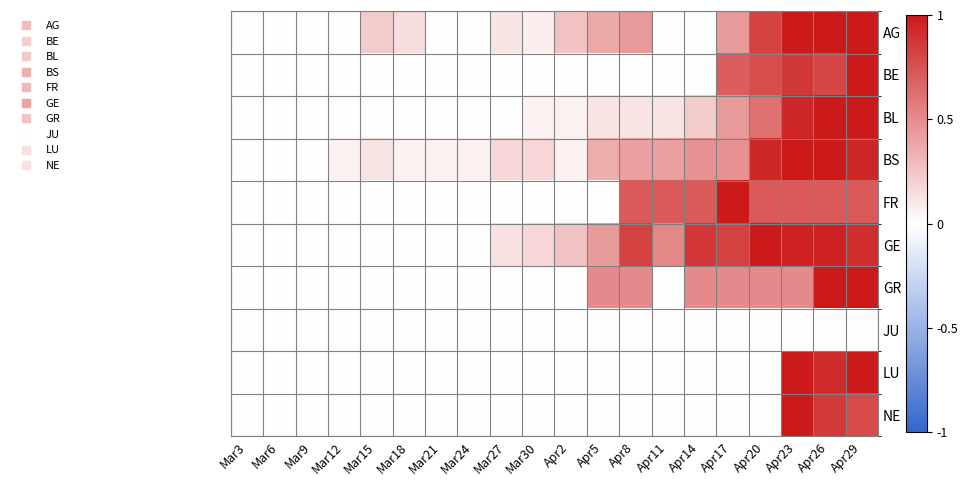

Between Mar21 and Mar3, which is larger?

Mar21